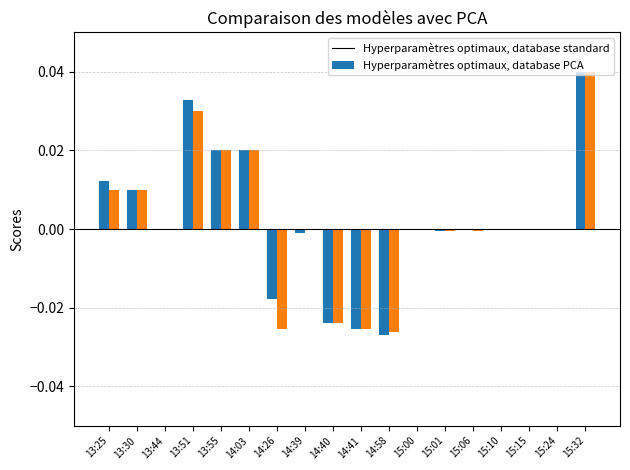

At which category is the sum across all series the highest?

15:32